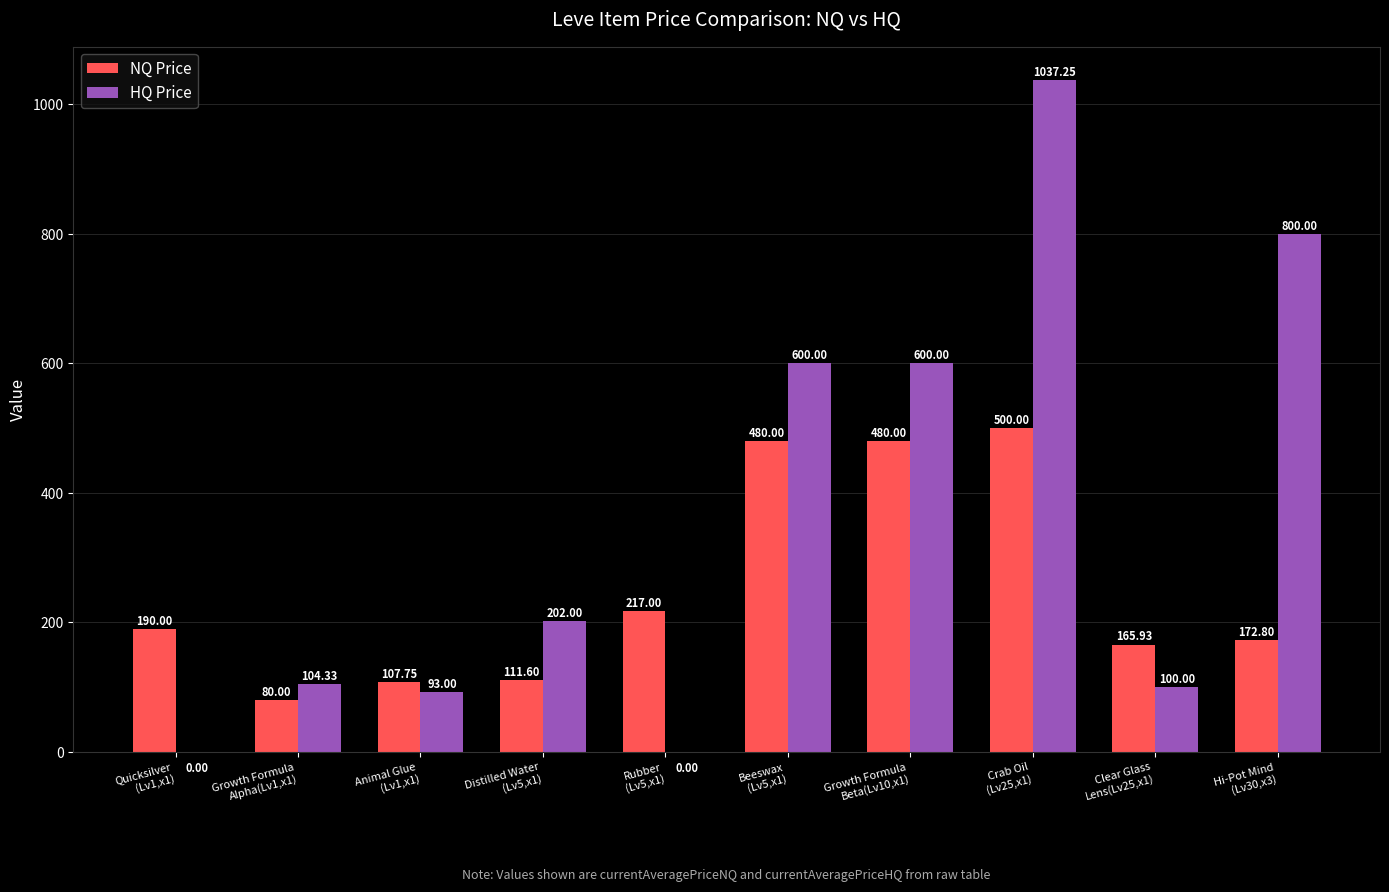

Which series has the largest total across all categories?

HQ Price